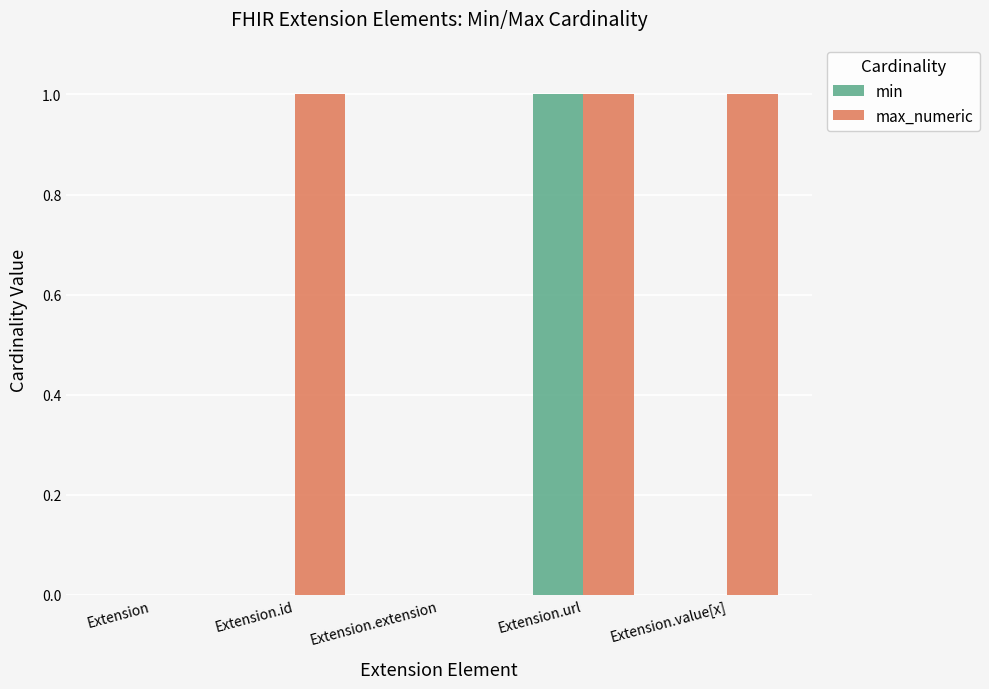

How many min values are between 0 and 1?

5